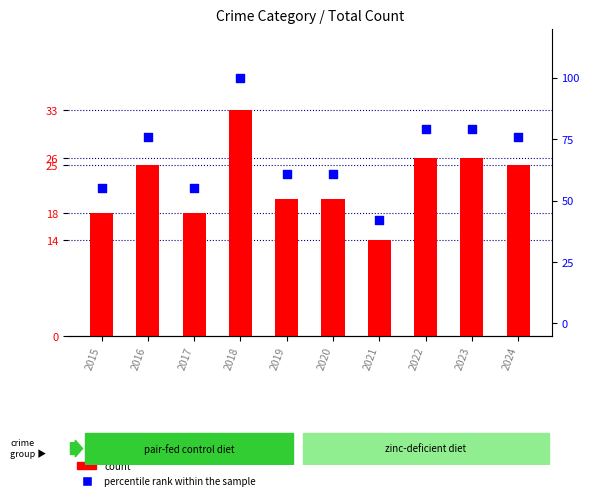

Which series has the largest total across all categories?

percentile rank within the sample